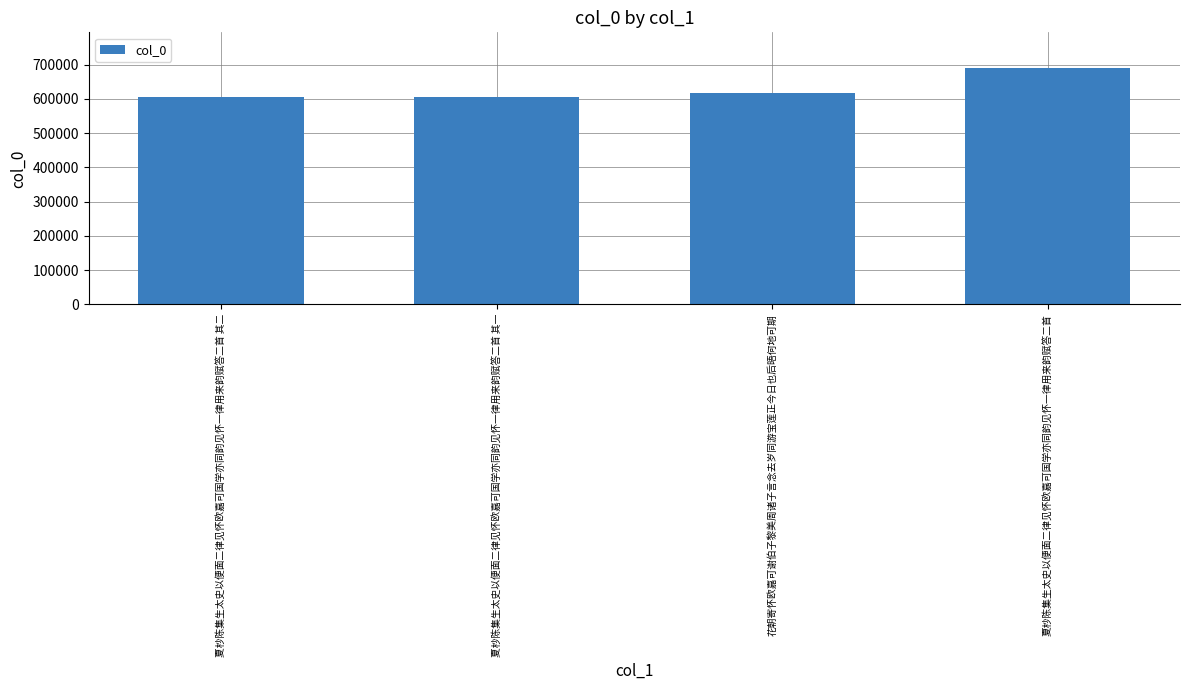

What position from the left is 夏杪陈集生太史以便面二律见怀欧嘉可国学亦同韵见怀一律用来韵赋答二首 其一?

2